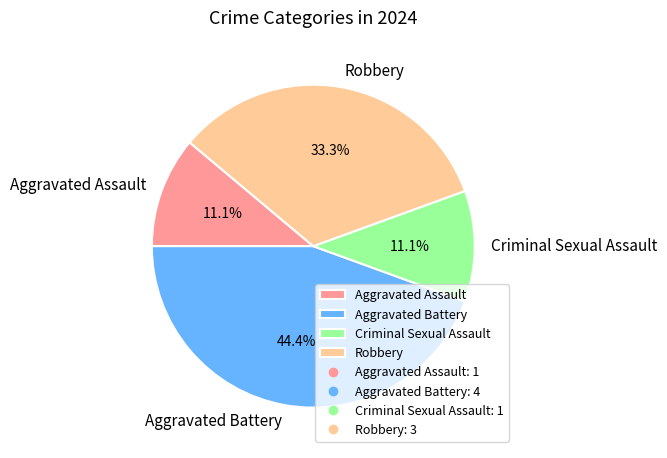

Is it true that Criminal Sexual Assault is 11% of the pie?

True